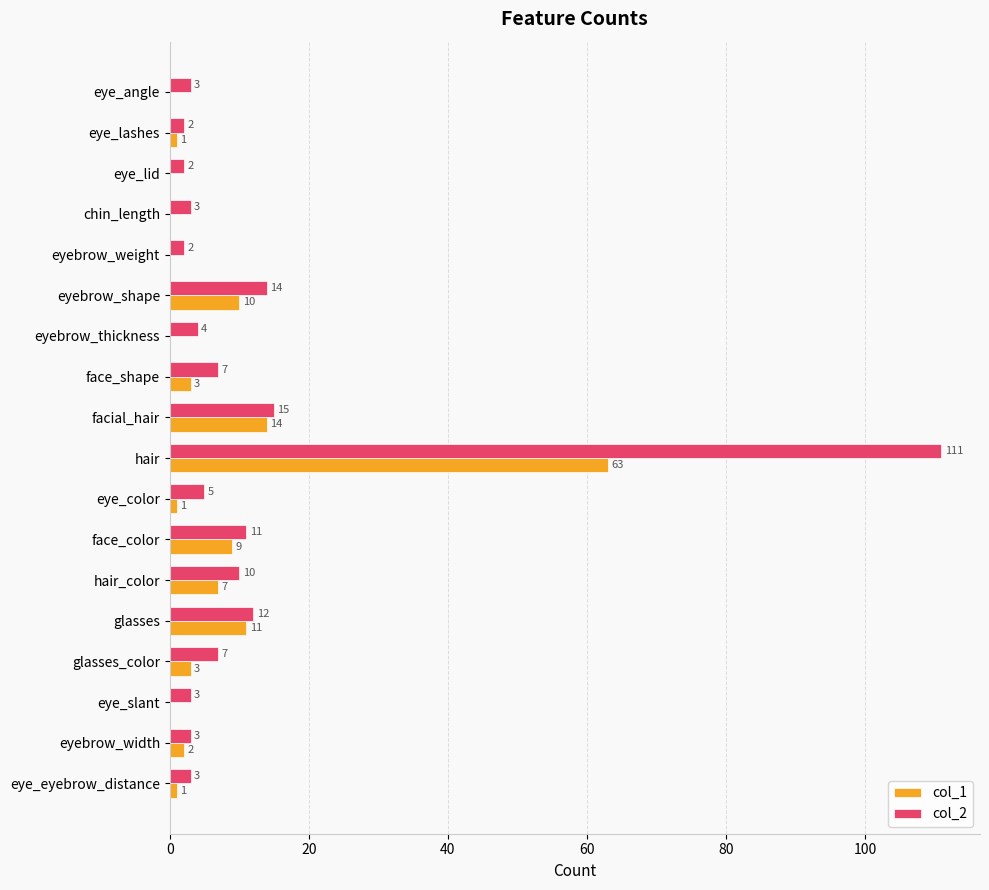

At which label does col_2 reach its peak?

hair